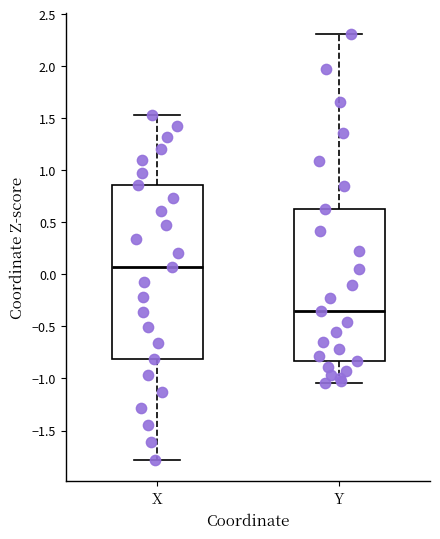

Comparing the boxes themselves (not the whiskers), which one is the tallest?

X